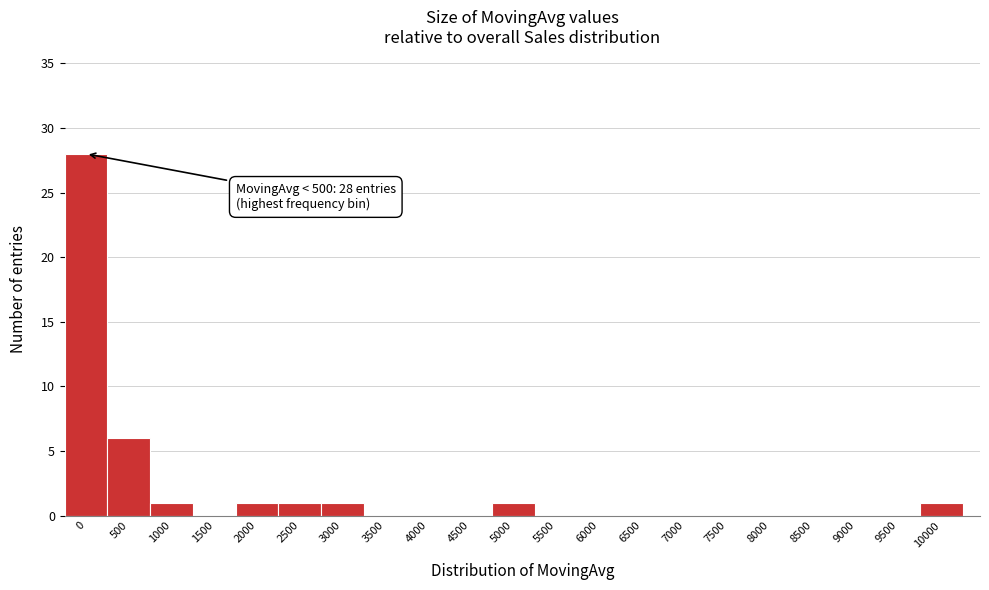

Reading right to left, extract all data points from this chart.

10000=1	9500=0	9000=0	8500=0	8000=0	7500=0	7000=0	6500=0	6000=0	5500=0	5000=1	4500=0	4000=0	3500=0	3000=1	2500=1	2000=1	1500=0	1000=1	500=6	0=28